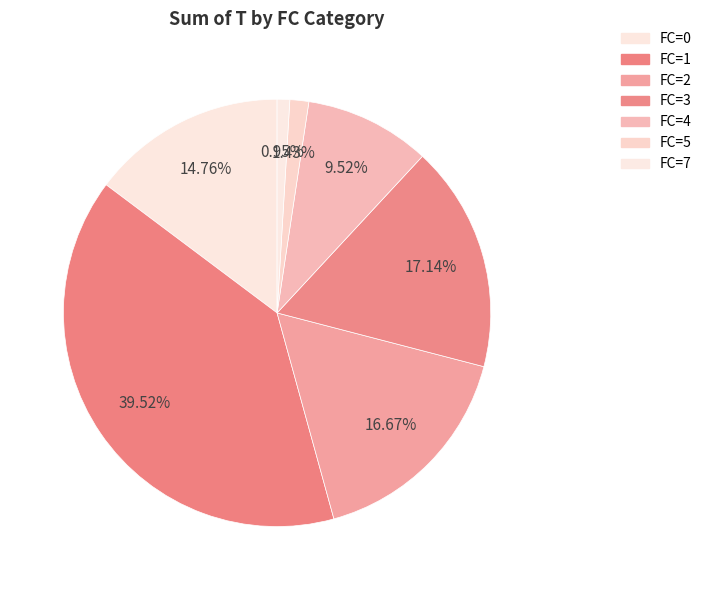

Count the number of slices in the pie.

7